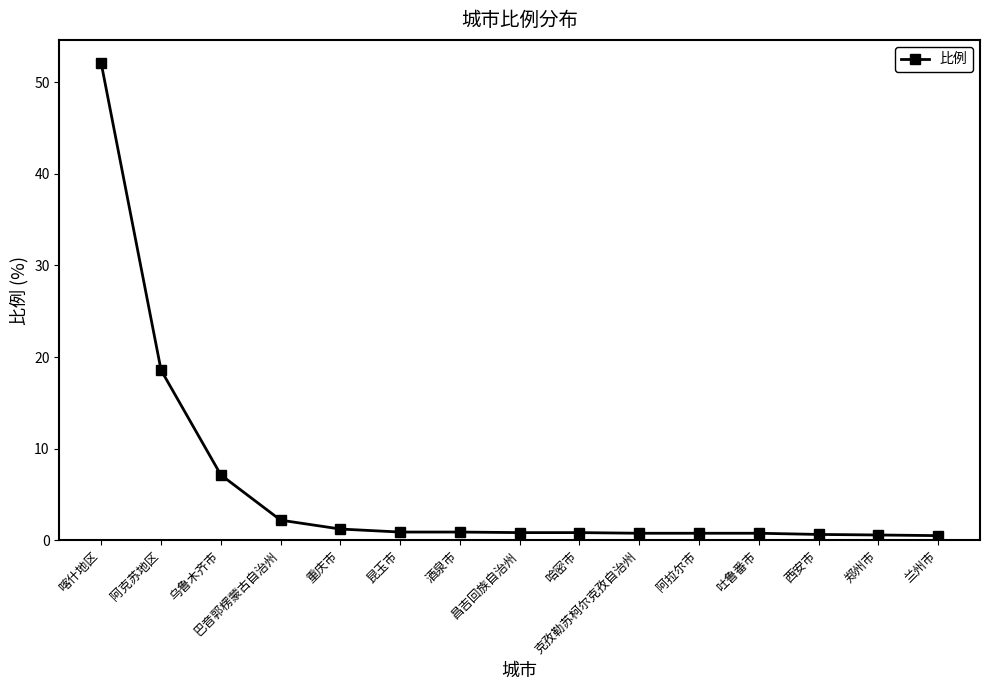

Which category has the highest value across all series?

喀什地区